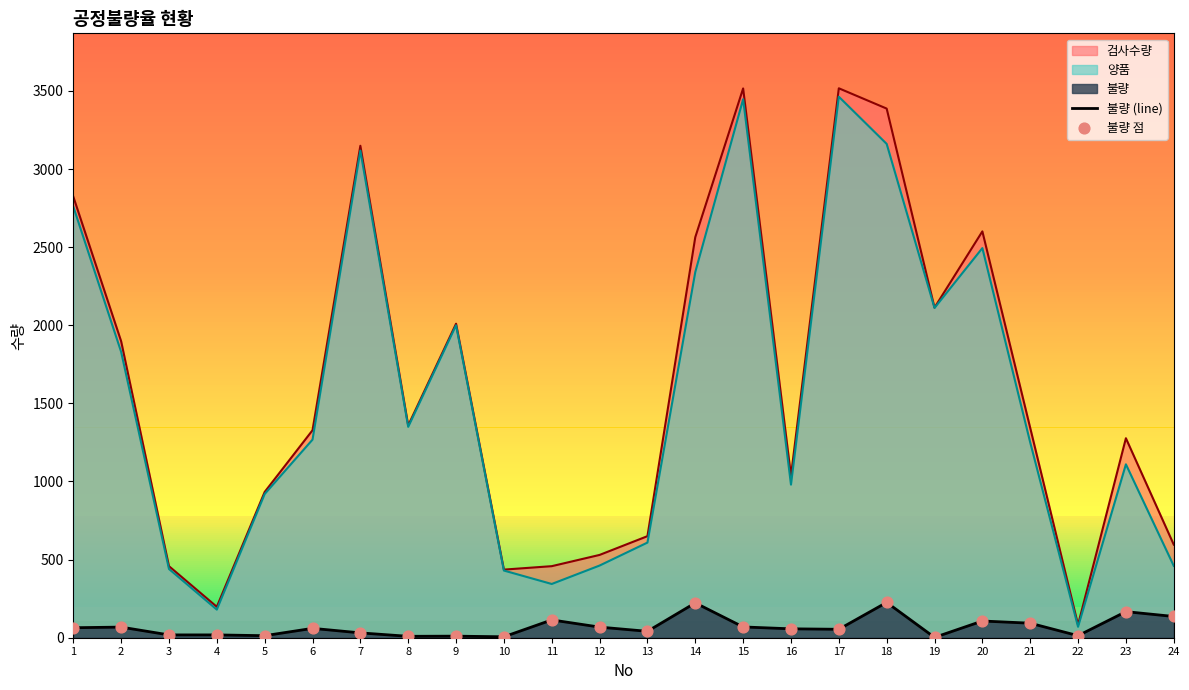

Which series reaches the minimum Y coordinate?

불량 (line)